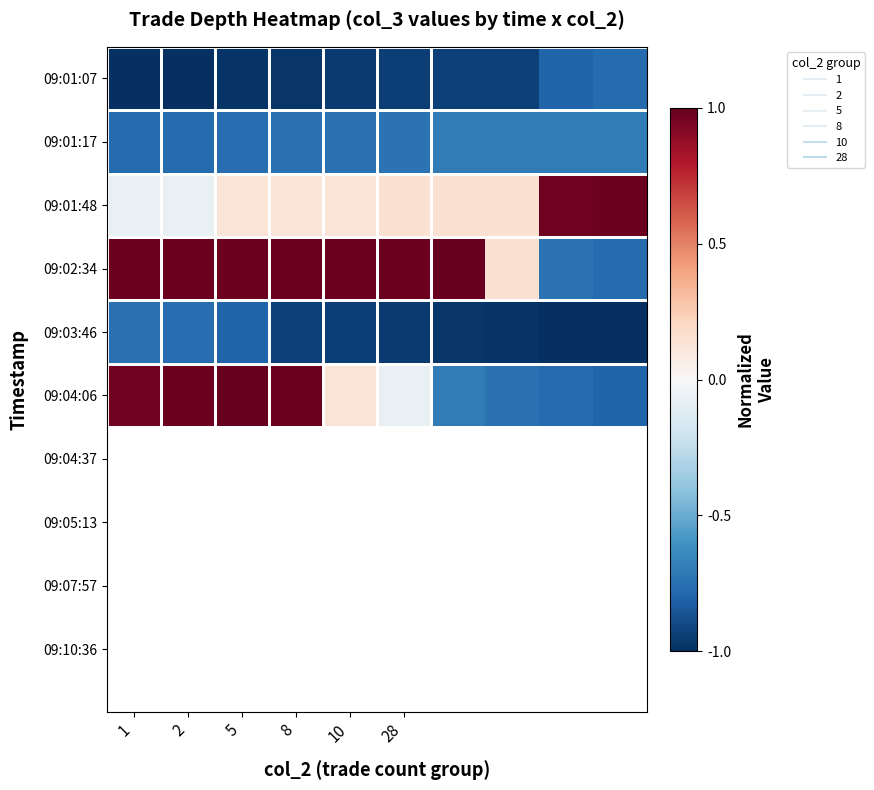

What is the maximum value shown in the chart?

1.0